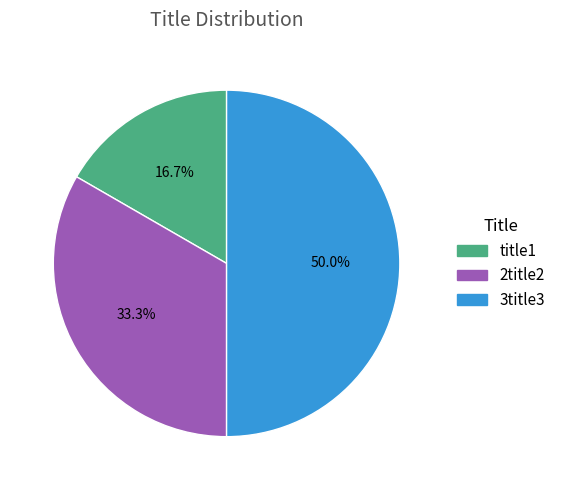

Is 2title2 the majority of the pie?

No